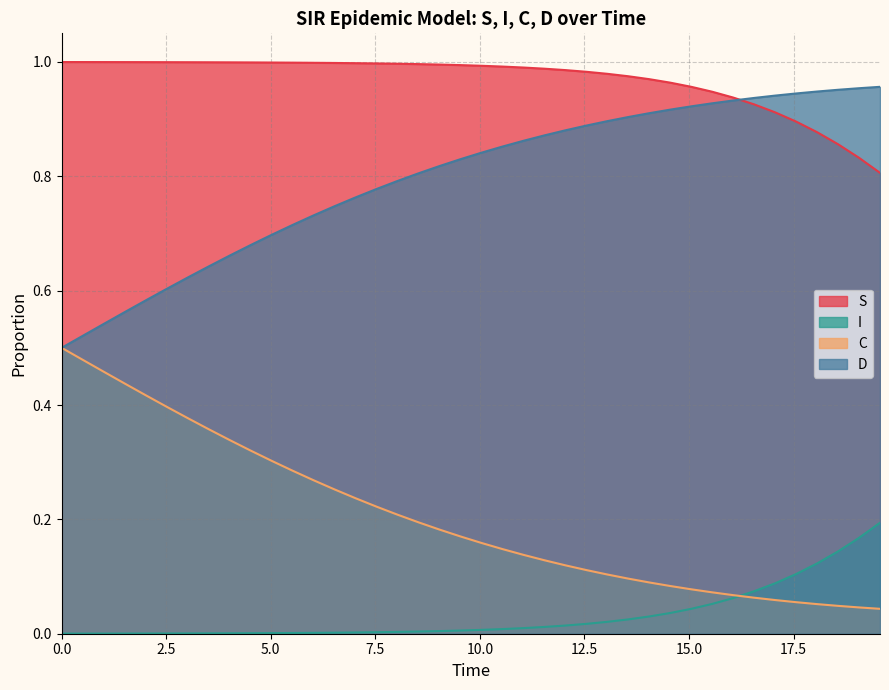

List the series in order of their peak value, lowest first.

I, C, D, S